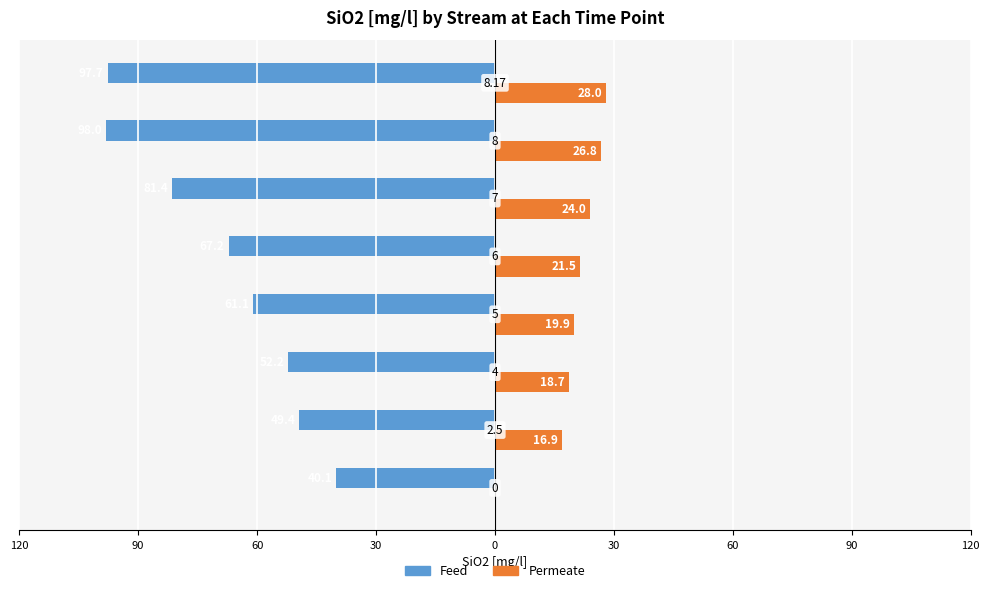

What are all the series names shown in the legend?

Feed, Permeate